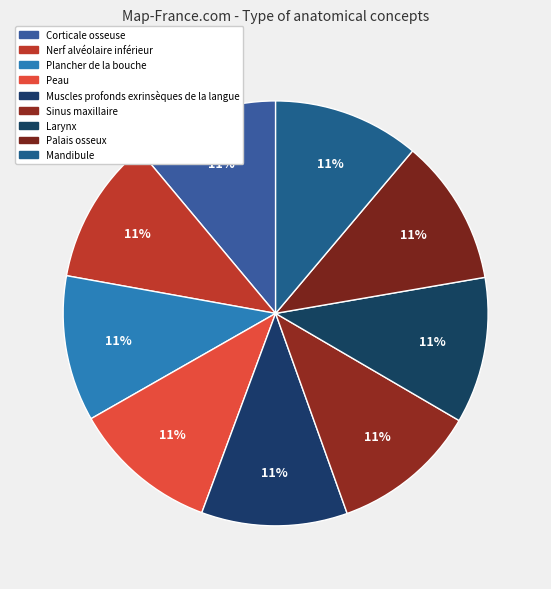

Is it true that Nerf alvéolaire inférieur is 11% of the pie?

True